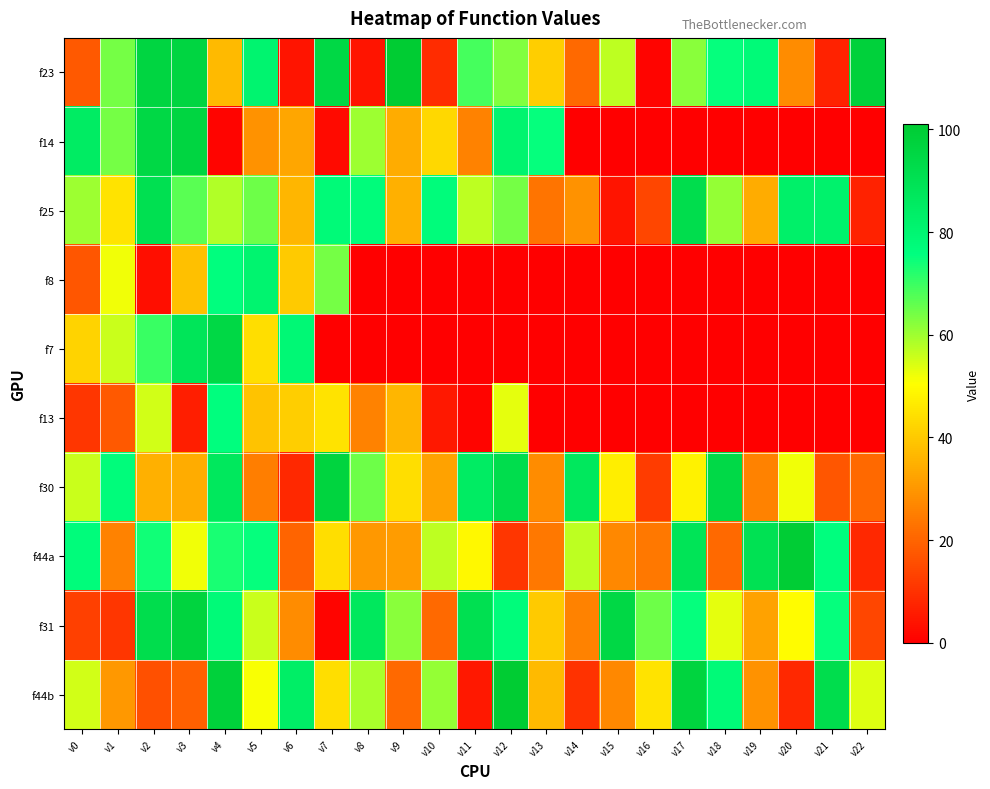

Between v9 and v18, which is larger?

v9